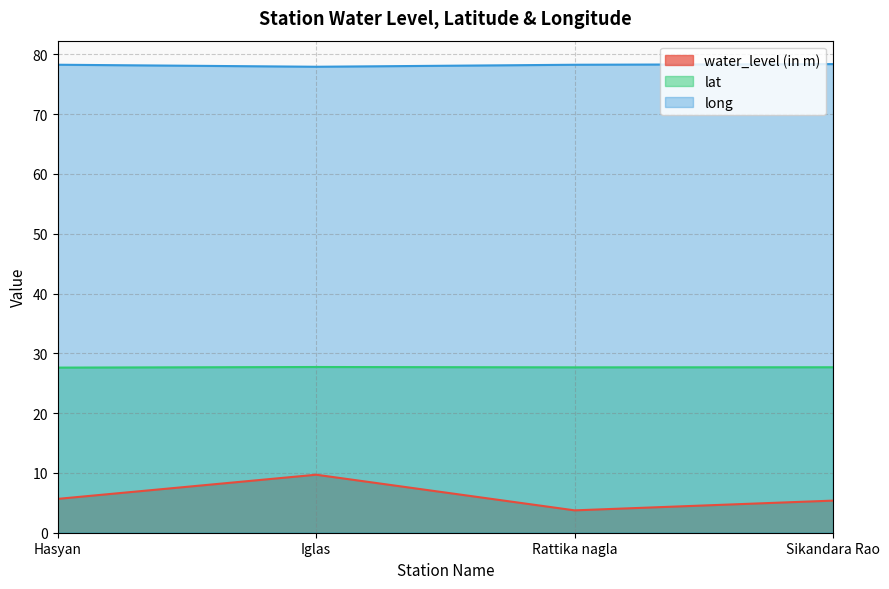

Does the chart have visible grid lines?

Yes